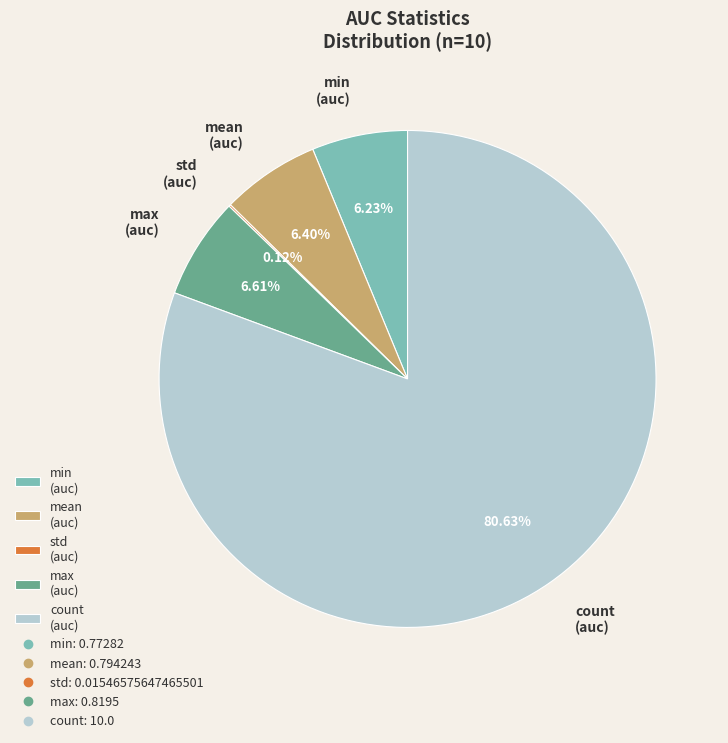

Which category has the biggest portion of the pie?

count (auc)